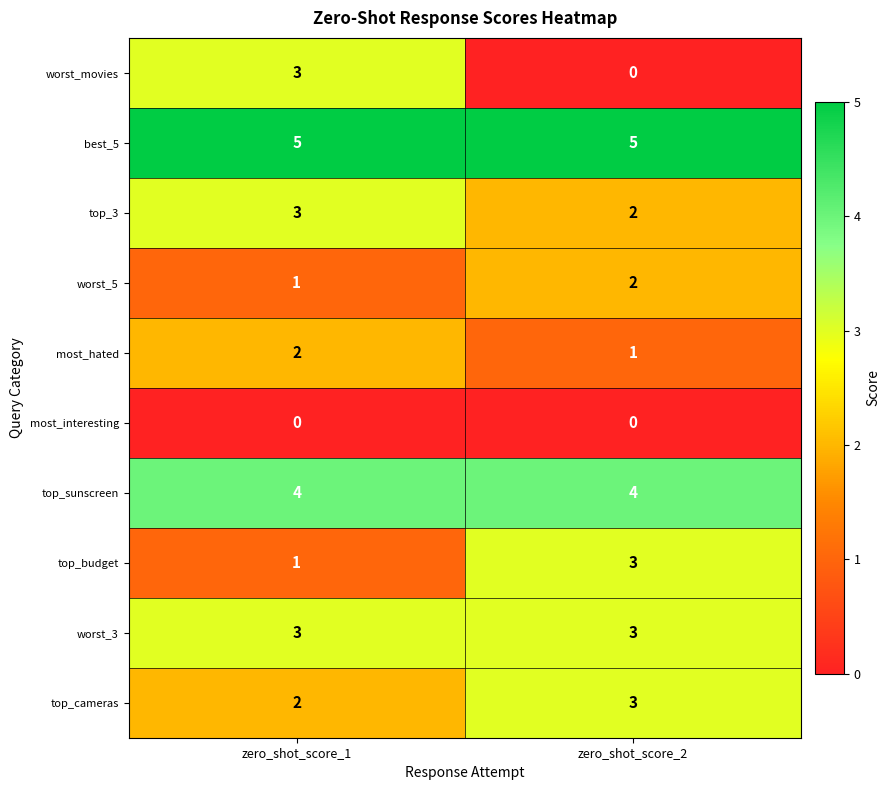

What is the total value across all series at zero_shot_score_1?

24